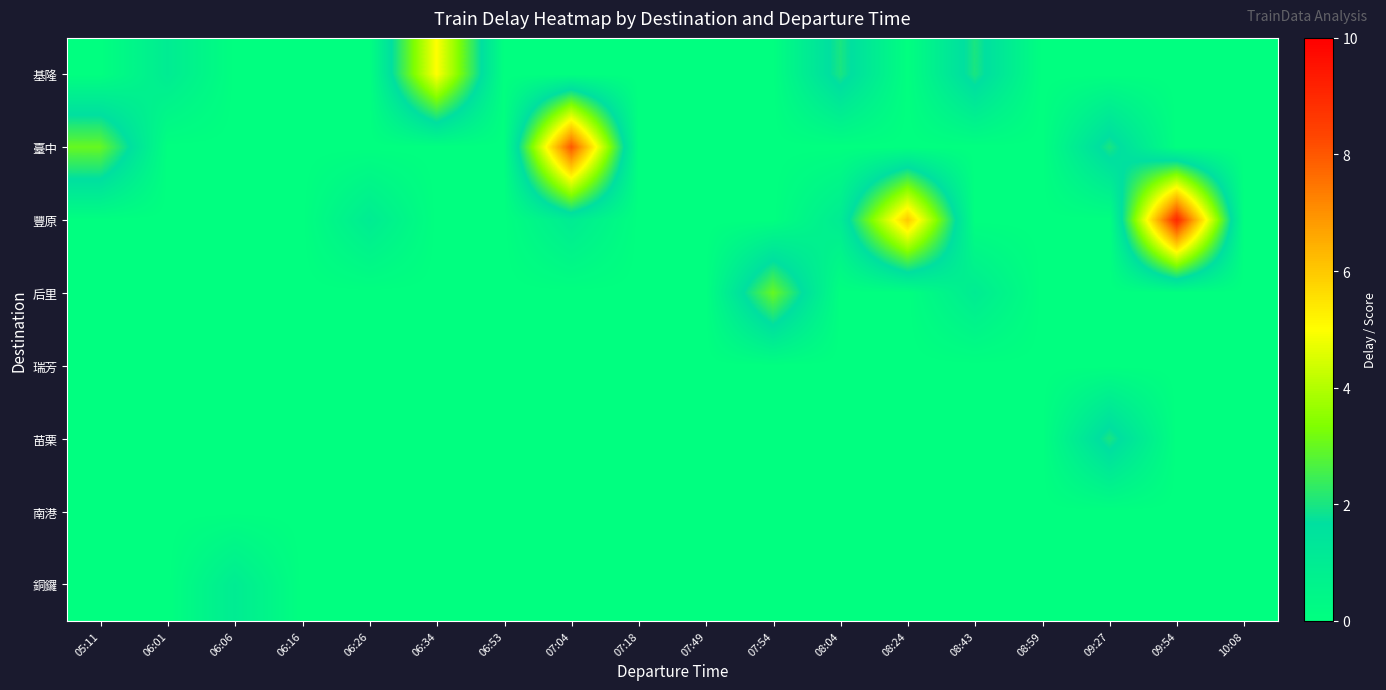

Which series has the widest spread of values?

豐原